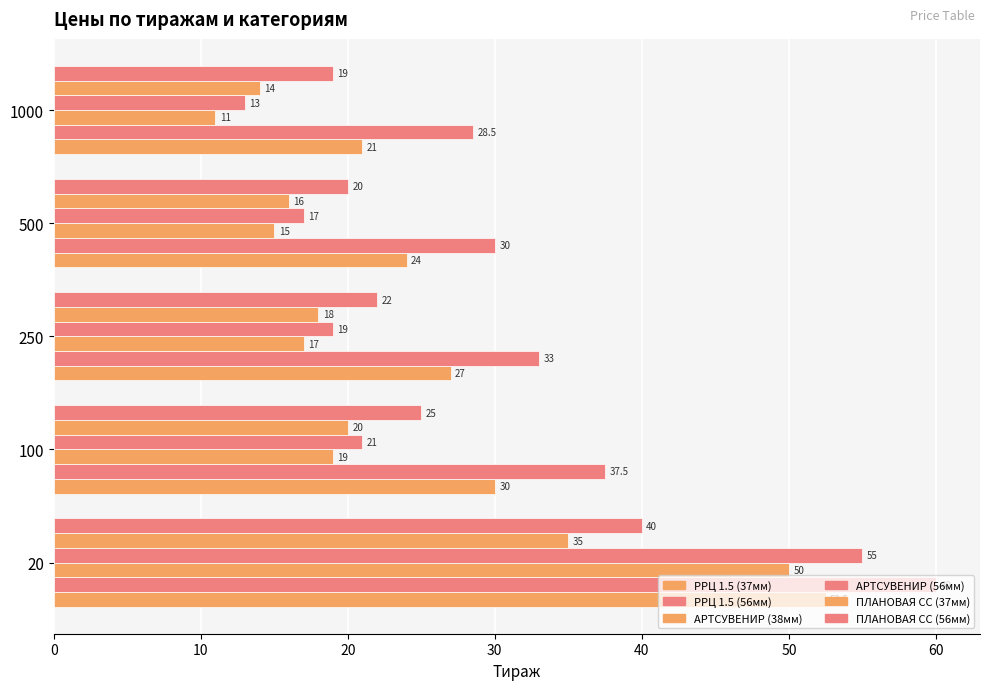

How many categories are shown in the chart?

5